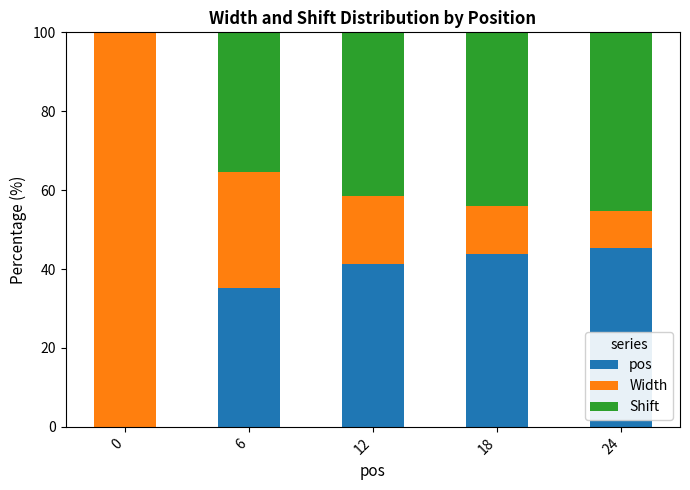

What is the highest value of the pos series?

45.3